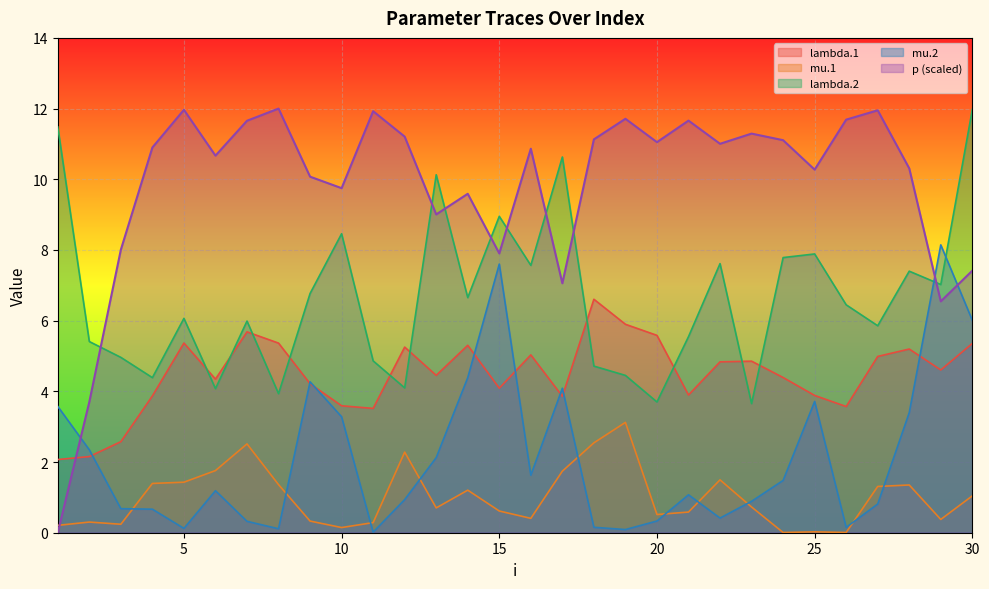

Where is the first local maximum for mu.1?

2